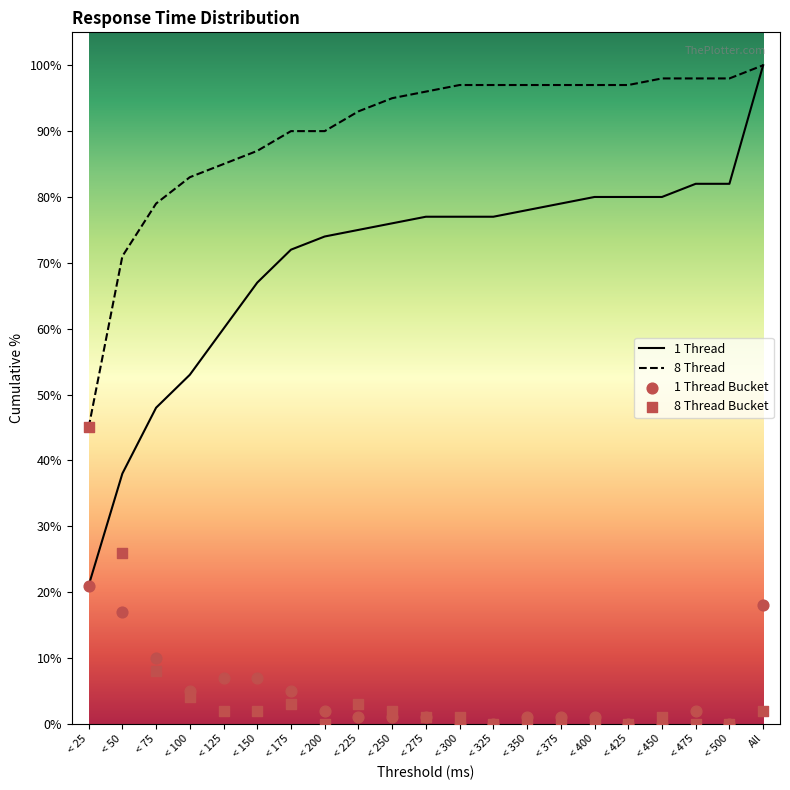

Is the value of 8 Thread Bucket at All greater than the value of 1 Thread Bucket at < 275?

Yes